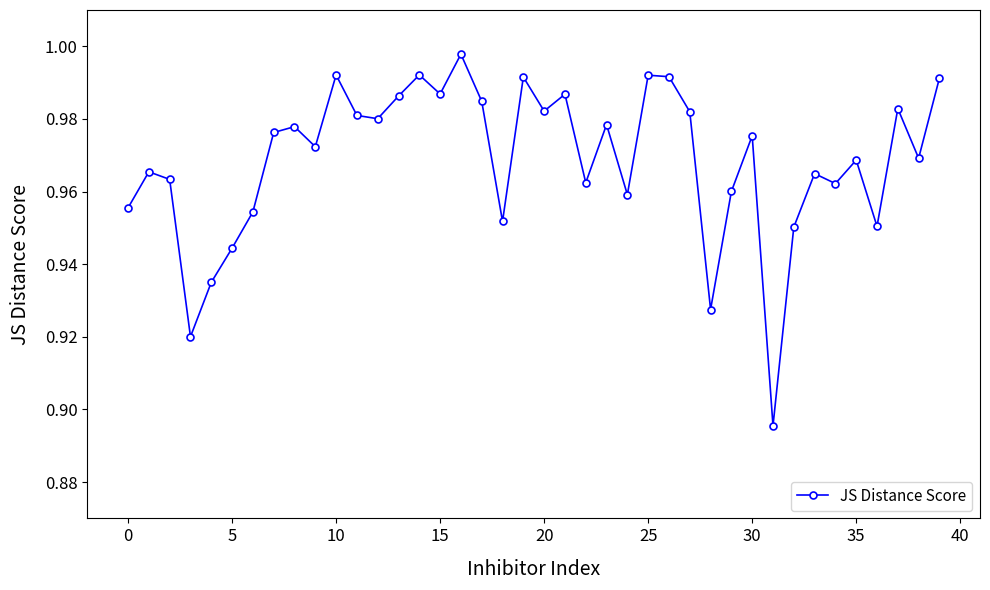

What is the sum of all values?

38.7